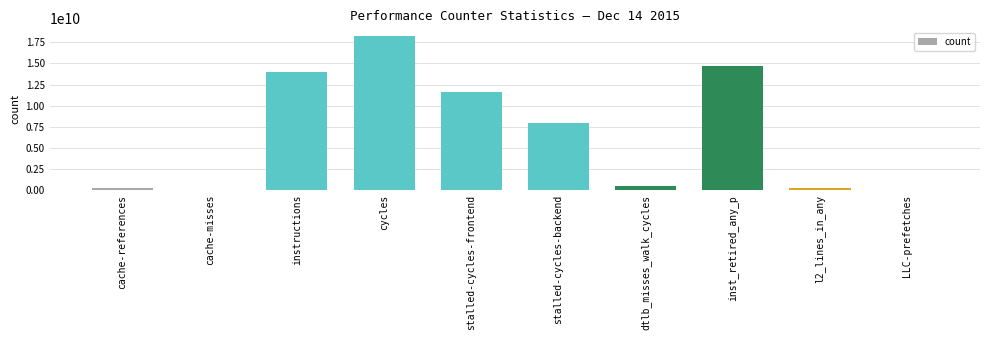

What is the approximate value at stalled-cycles-frontend?

11639158626